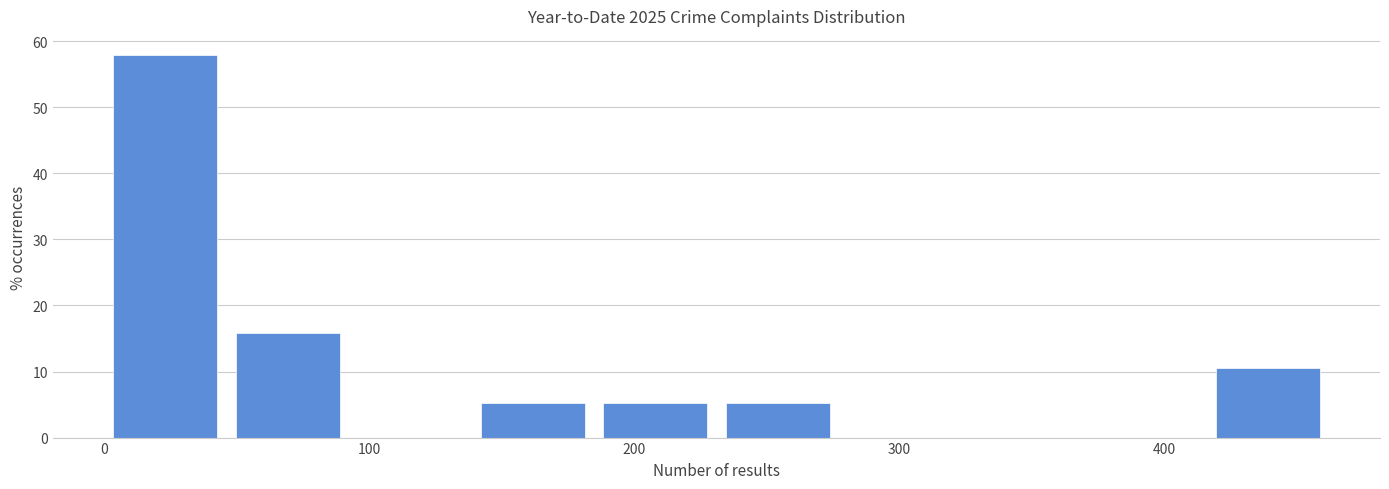

What is the height of the bar covering 0 to 50 on the x-axis? Neither the bar edges nor the heights are printed on the chart, so give them approximately, as read against the axes.

58